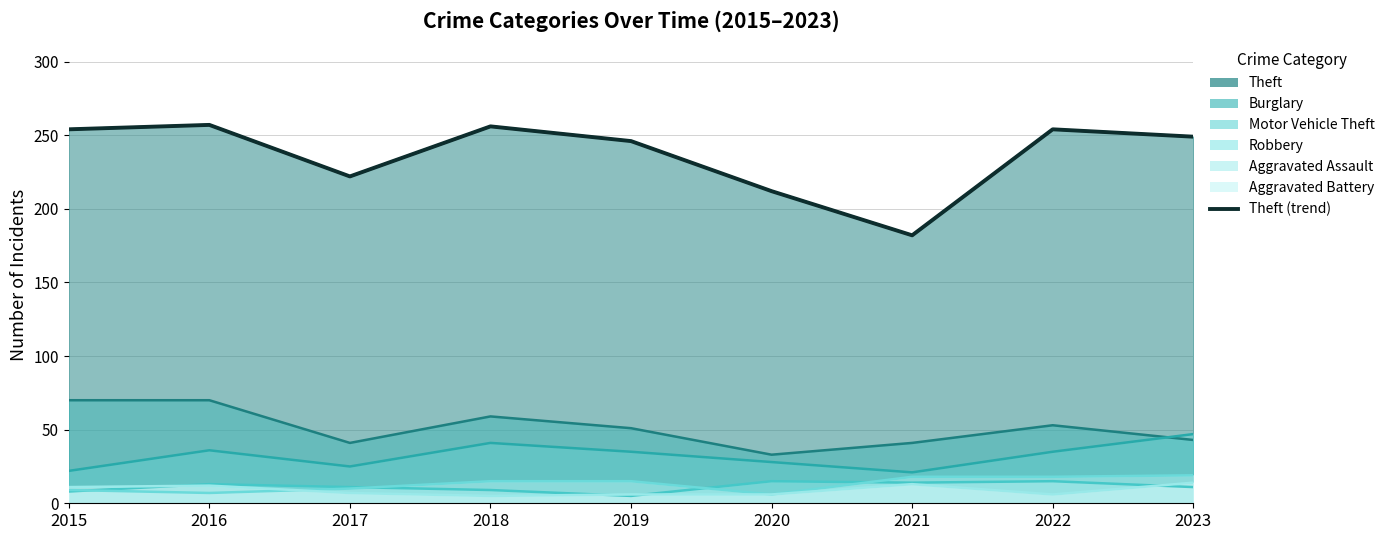

Which label corresponds to the largest value in the chart?

2016